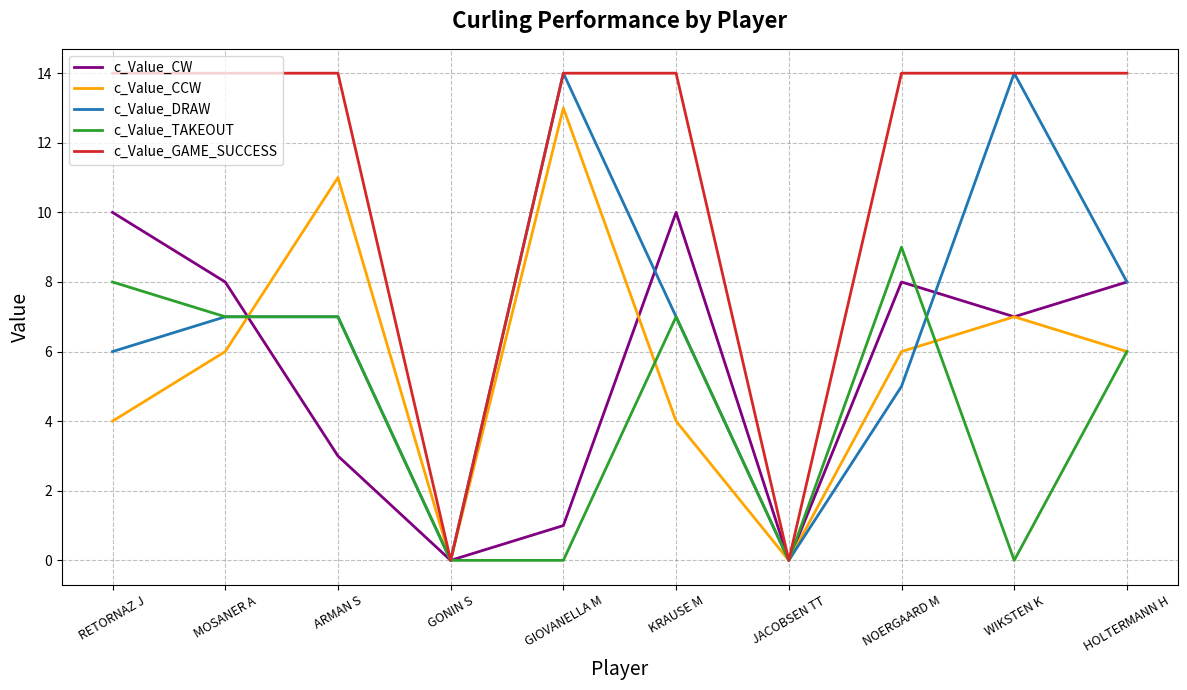

True or false: c_Value_CCW has a value of 6 at HOLTERMANN H.

True